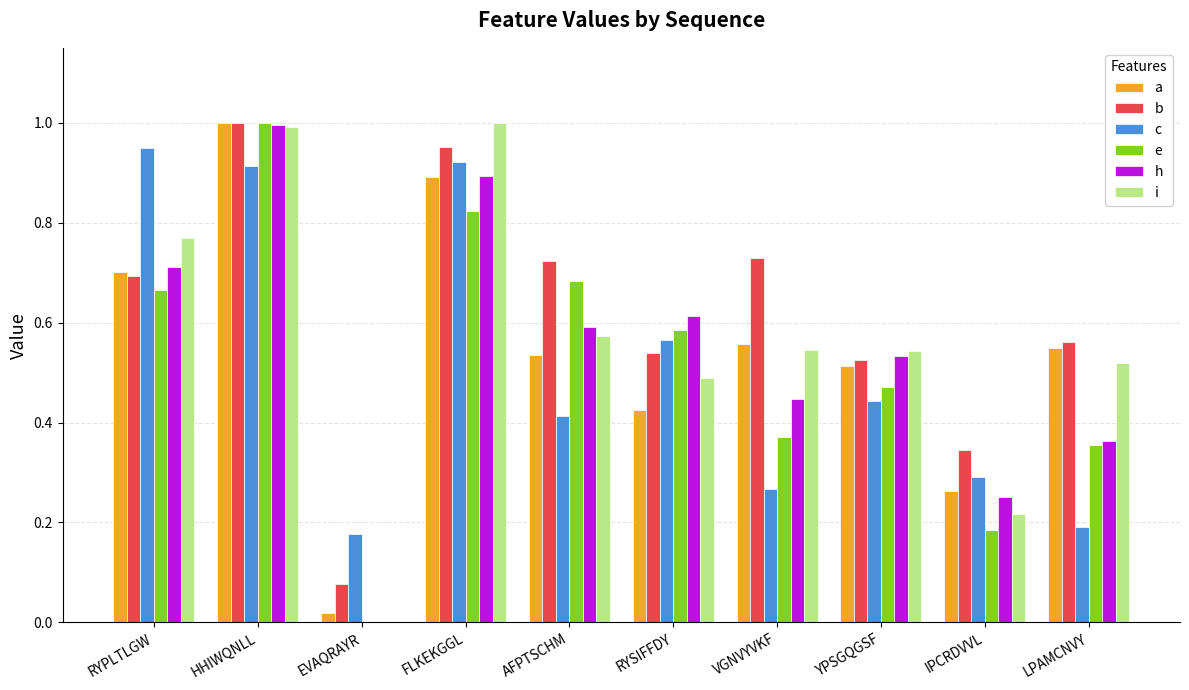

Which series has the largest total across all categories?

b